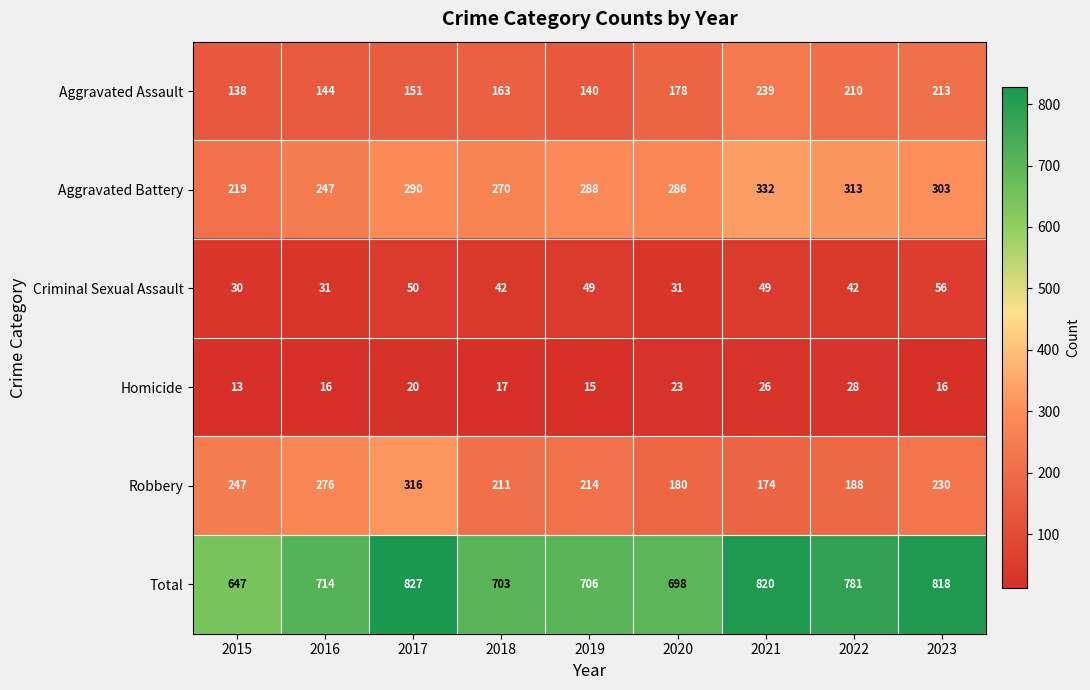

How many data points in Total are less than 714?

4